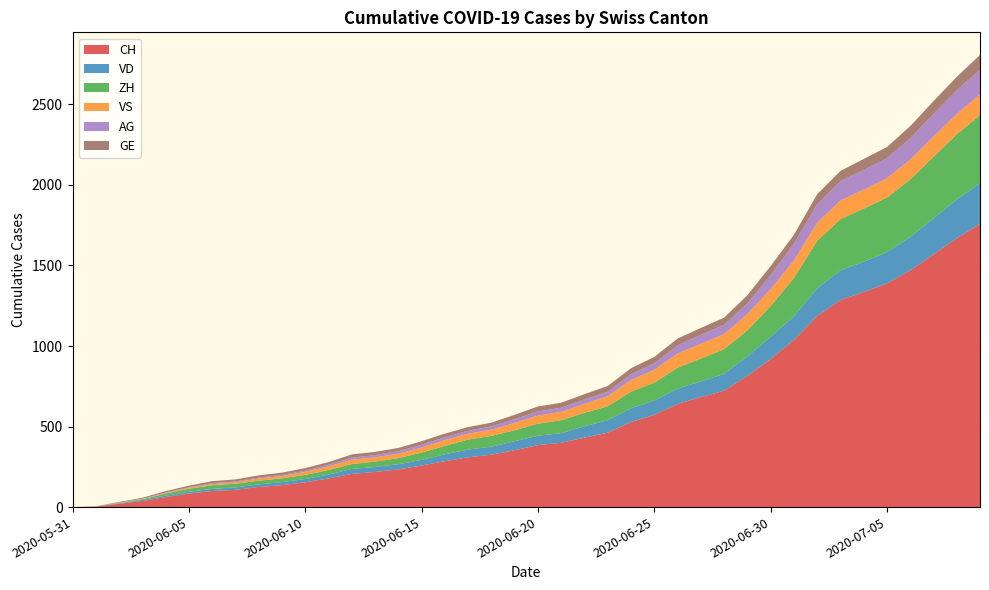

Reading left to right, list all the values displayed in this chart.

CH: 2020-05-31=0	2020-06-01=3	2020-06-02=20	2020-06-03=38	2020-06-04=62	2020-06-05=84	2020-06-06=100	2020-06-07=107	2020-06-08=125	2020-06-09=136	2020-06-10=154	2020-06-11=178	2020-06-12=206	2020-06-13=218	2020-06-14=234	2020-06-15=258	2020-06-16=285	2020-06-17=309	2020-06-18=325	2020-06-19=353	2020-06-20=385	2020-06-21=399	2020-06-22=431	2020-06-23=462	2020-06-24=528	2020-06-25=572	2020-06-26=640	2020-06-27=683	2020-06-28=722	2020-06-29=814	2020-06-30=919	2020-07-01=1037	2020-07-02=1186	2020-07-03=1285	2020-07-04=1335	2020-07-05=1388	2020-07-06=1469	2020-07-07=1568	2020-07-08=1669	2020-07-09=1758
VD: 2020-05-31=0	2020-06-01=0	2020-06-02=4	2020-06-03=6	2020-06-04=9	2020-06-05=11	2020-06-06=13	2020-06-07=15	2020-06-08=16	2020-06-09=19	2020-06-10=20	2020-06-11=24	2020-06-12=31	2020-06-13=31	2020-06-14=32	2020-06-15=35	2020-06-16=43	2020-06-17=48	2020-06-18=50	2020-06-19=56	2020-06-20=58	2020-06-21=60	2020-06-22=71	2020-06-23=77	2020-06-24=86	2020-06-25=89	2020-06-26=95	2020-06-27=97	2020-06-28=105	2020-06-29=121	2020-06-30=138	2020-07-01=147	2020-07-02=172	2020-07-03=185	2020-07-04=188	2020-07-05=195	2020-07-06=208	2020-07-07=224	2020-07-08=240	2020-07-09=252
ZH: 2020-05-31=0	2020-06-01=0	2020-06-02=2	2020-06-03=5	2020-06-04=13	2020-06-05=19	2020-06-06=23	2020-06-07=23	2020-06-08=23	2020-06-09=23	2020-06-10=26	2020-06-11=28	2020-06-12=30	2020-06-13=33	2020-06-14=38	2020-06-15=45	2020-06-16=52	2020-06-17=62	2020-06-18=67	2020-06-19=68	2020-06-20=75	2020-06-21=80	2020-06-22=83	2020-06-23=87	2020-06-24=103	2020-06-25=111	2020-06-26=130	2020-06-27=142	2020-06-28=153	2020-06-29=162	2020-06-30=190	2020-07-01=238	2020-07-02=294	2020-07-03=317	2020-07-04=330	2020-07-05=338	2020-07-06=357	2020-07-07=382	2020-07-08=405	2020-07-09=424
VS: 2020-05-31=0	2020-06-01=1	2020-06-02=2	2020-06-03=2	2020-06-04=4	2020-06-05=6	2020-06-06=7	2020-06-07=9	2020-06-08=14	2020-06-09=15	2020-06-10=19	2020-06-11=23	2020-06-12=27	2020-06-13=27	2020-06-14=27	2020-06-15=32	2020-06-16=36	2020-06-17=37	2020-06-18=38	2020-06-19=46	2020-06-20=50	2020-06-21=52	2020-06-22=56	2020-06-23=62	2020-06-24=72	2020-06-25=80	2020-06-26=88	2020-06-27=92	2020-06-28=93	2020-06-29=101	2020-06-30=105	2020-07-01=108	2020-07-02=112	2020-07-03=116	2020-07-04=118	2020-07-05=120	2020-07-06=123	2020-07-07=126	2020-07-08=126	2020-07-09=128
AG: 2020-05-31=0	2020-06-01=0	2020-06-02=0	2020-06-03=1	2020-06-04=3	2020-06-05=3	2020-06-06=5	2020-06-07=5	2020-06-08=5	2020-06-09=7	2020-06-10=7	2020-06-11=10	2020-06-12=13	2020-06-13=14	2020-06-14=16	2020-06-15=17	2020-06-16=18	2020-06-17=18	2020-06-18=21	2020-06-19=23	2020-06-20=26	2020-06-21=26	2020-06-22=28	2020-06-23=28	2020-06-24=35	2020-06-25=40	2020-06-26=50	2020-06-27=55	2020-06-28=59	2020-06-29=65	2020-06-30=88	2020-07-01=103	2020-07-02=116	2020-07-03=120	2020-07-04=123	2020-07-05=125	2020-07-06=132	2020-07-07=140	2020-07-08=147	2020-07-09=153
GE: 2020-05-31=0	2020-06-01=1	2020-06-02=4	2020-06-03=6	2020-06-04=8	2020-06-05=10	2020-06-06=13	2020-06-07=13	2020-06-08=14	2020-06-09=14	2020-06-10=16	2020-06-11=16	2020-06-12=20	2020-06-13=20	2020-06-14=20	2020-06-15=22	2020-06-16=22	2020-06-17=23	2020-06-18=23	2020-06-19=27	2020-06-20=31	2020-06-21=31	2020-06-22=32	2020-06-23=36	2020-06-24=38	2020-06-25=40	2020-06-26=43	2020-06-27=43	2020-06-28=44	2020-06-29=52	2020-06-30=56	2020-07-01=57	2020-07-02=62	2020-07-03=64	2020-07-04=67	2020-07-05=69	2020-07-06=76	2020-07-07=80	2020-07-08=84	2020-07-09=92